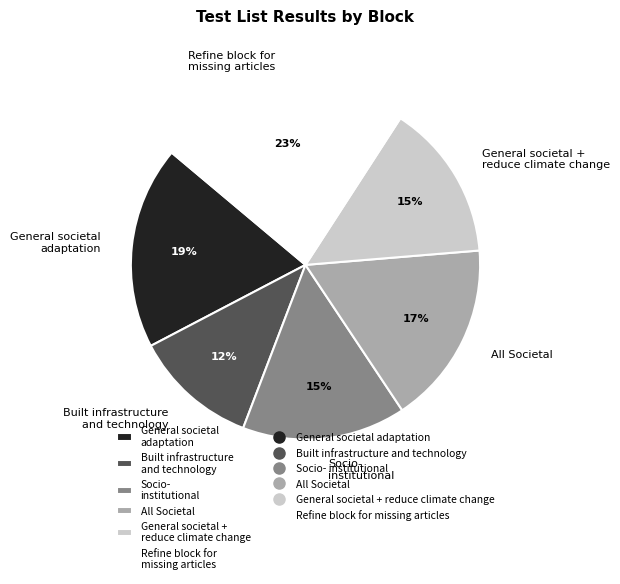

Does Refine block for missing articles represent more than half of the total?

No